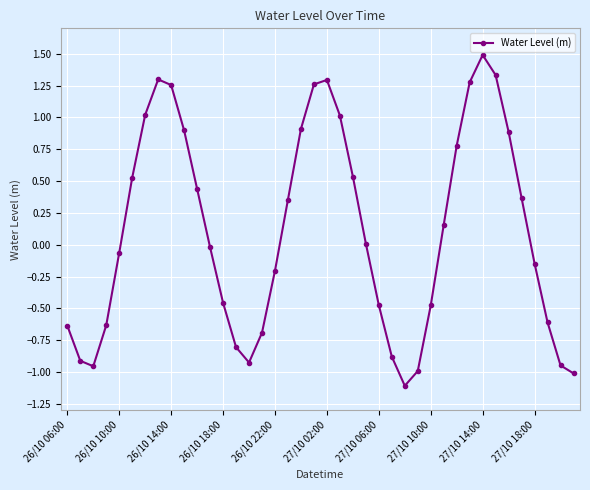

What is the value of the 33rd point from the left?

1.5